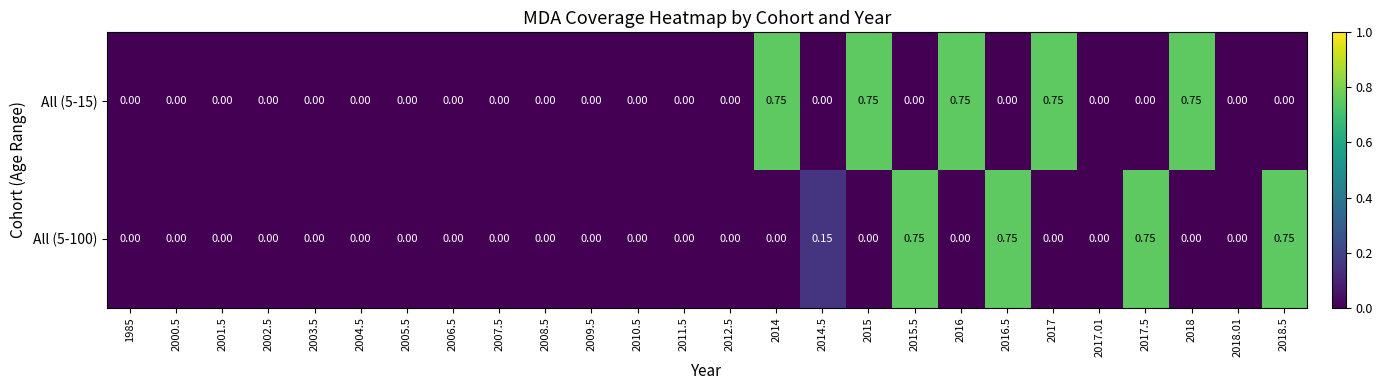

How many values in All (5-100) are above zero?

5